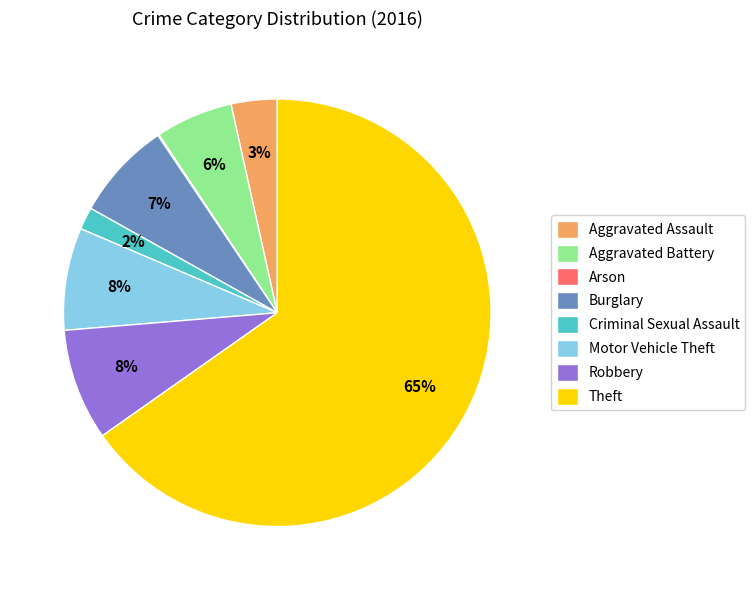

Approximately how many times larger is the value at Motor Vehicle Theft compared to Aggravated Battery?

1.3